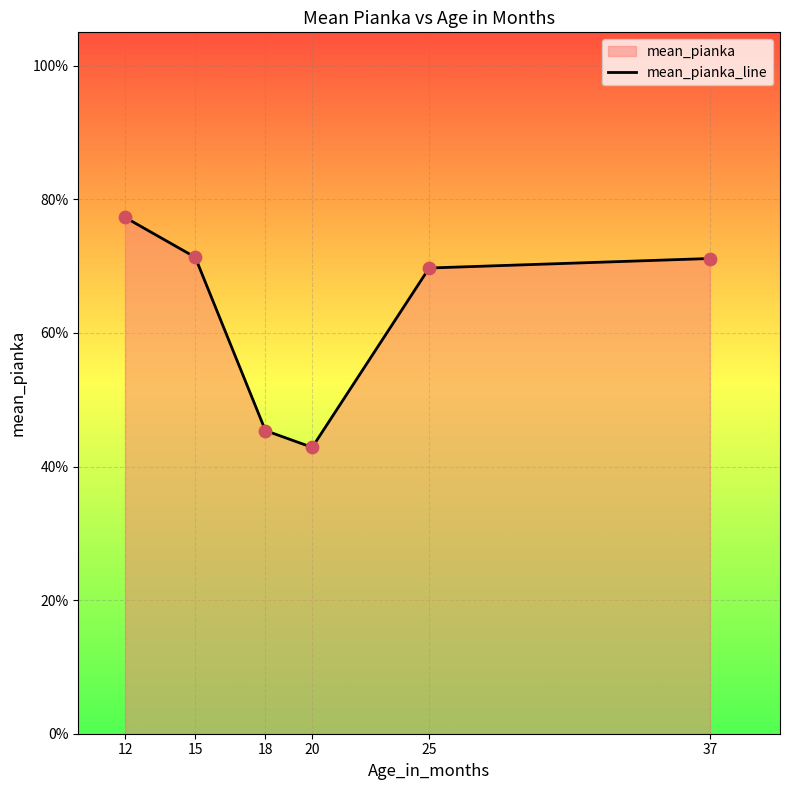

Which has a higher value, 20 or 12?

12